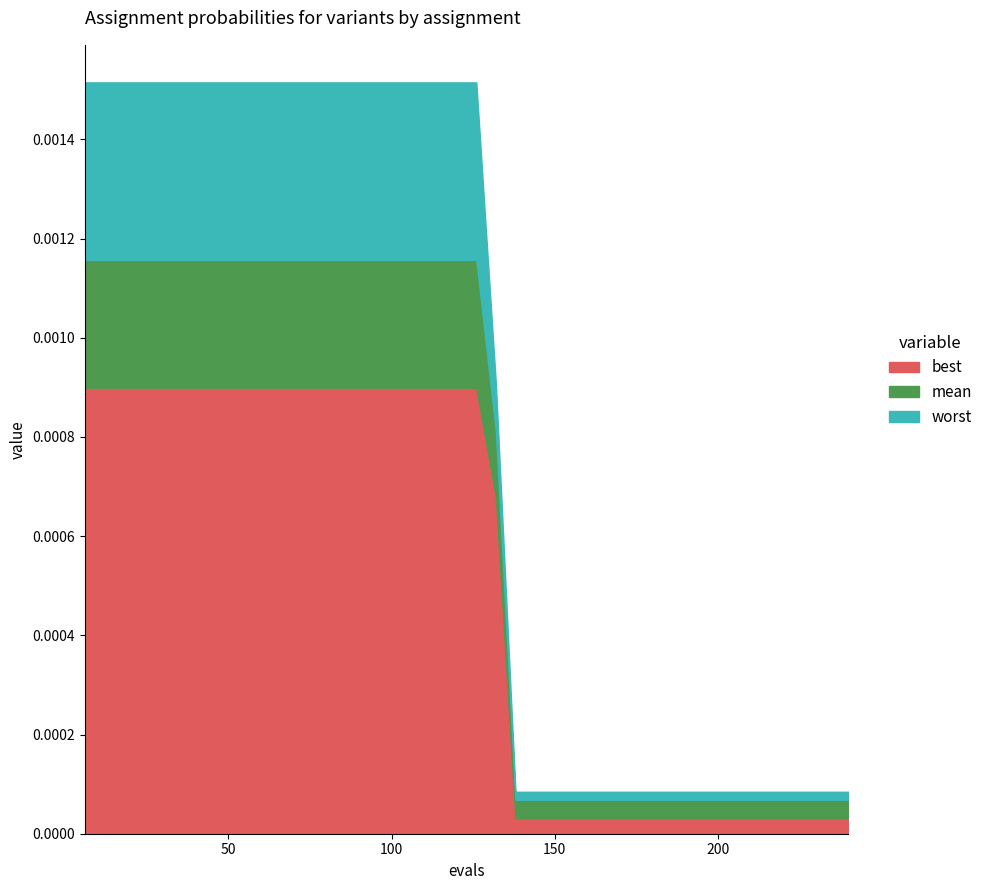

True or false: best and mean intersect in this chart.

False